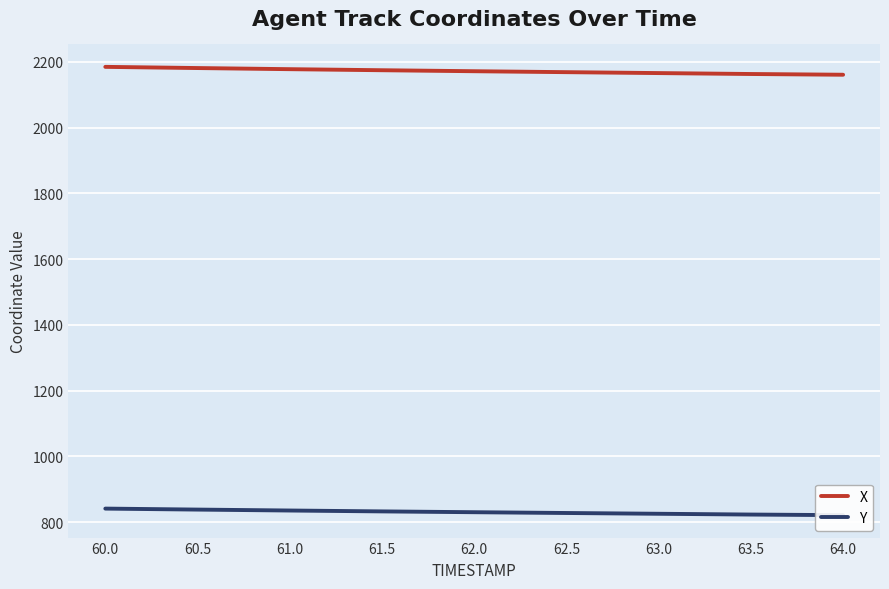

At how many categories does at least one series exceed 1929?

9